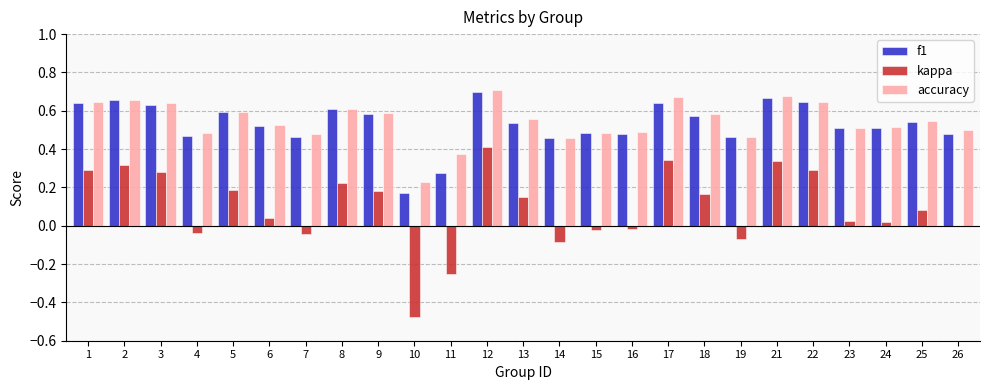

How many categories are shown in the chart?

25